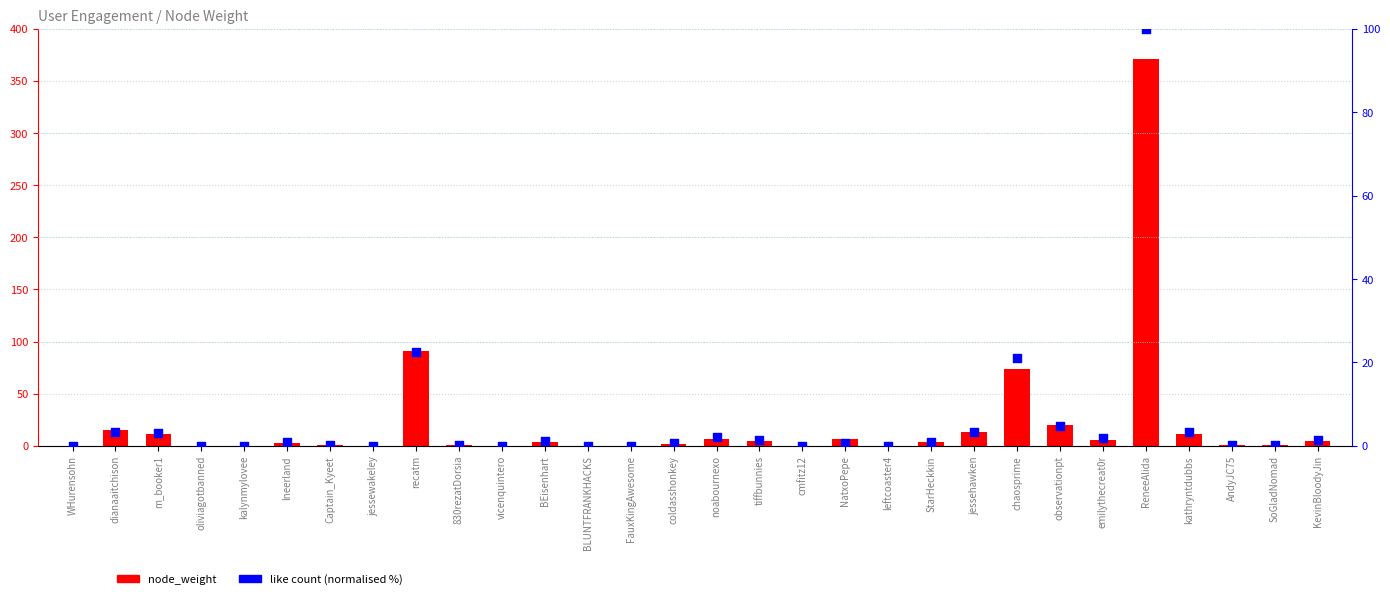

What are all the series names shown in the legend?

node_weight, like count (normalised %)